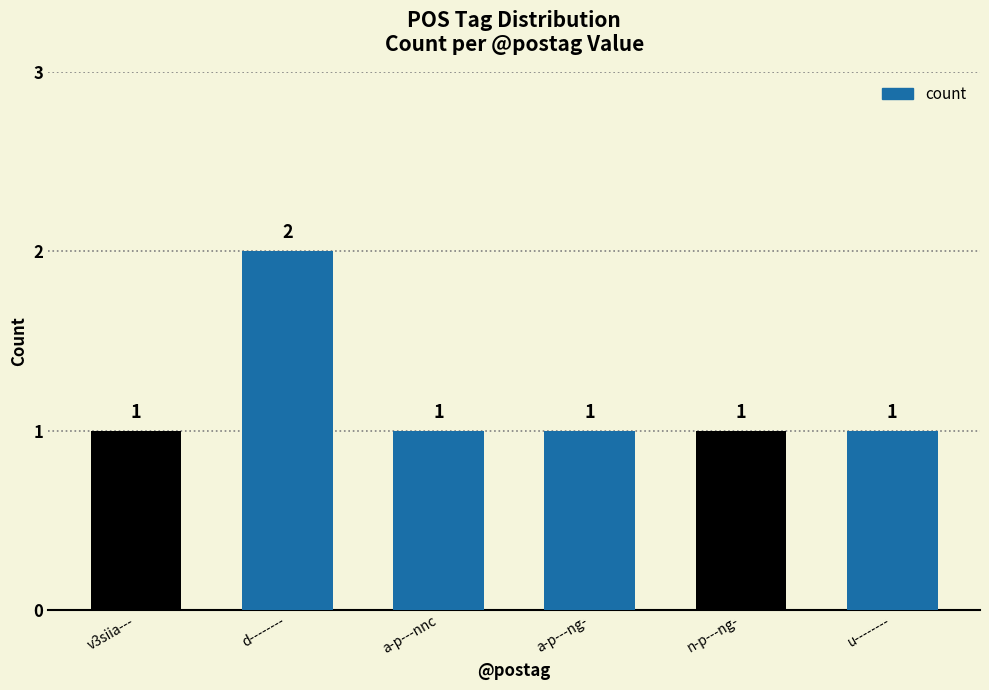

Count the values in the range 1 to 2.

6